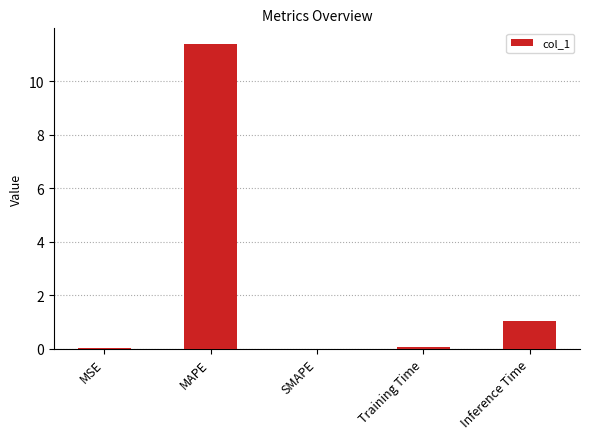

Does the chart contain stacked bars?

No